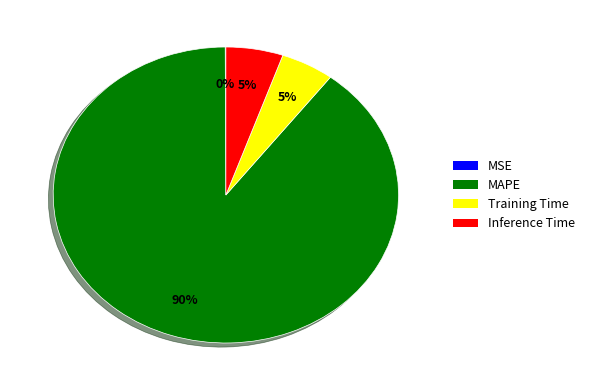

Which has a higher value, MAPE or Training Time?

MAPE